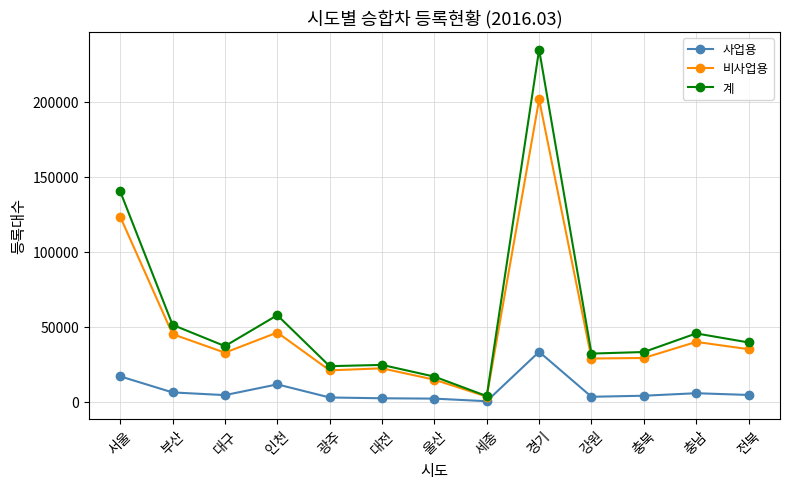

What is the spread (max minus min) of values at 광주?

20874